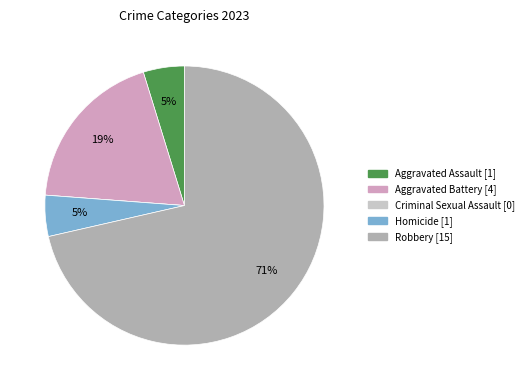

To the nearest percent, what is the average slice percentage?

20%